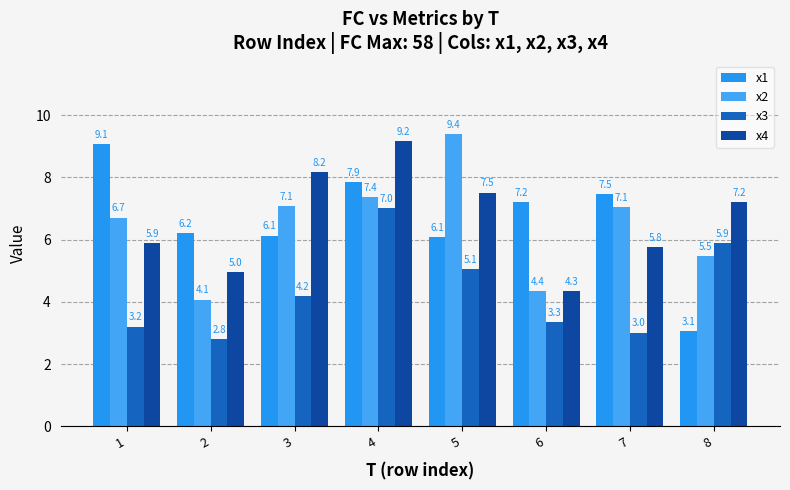

At how many categories does at least one series exceed 6?

8